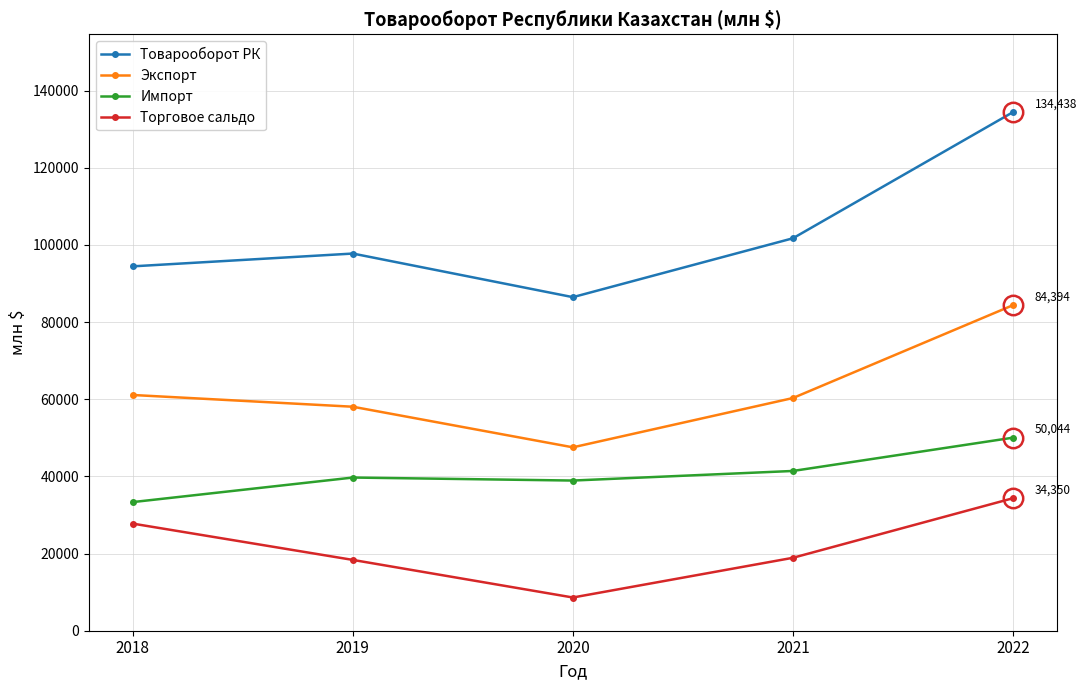

Which label corresponds to the smallest value in the chart?

2020